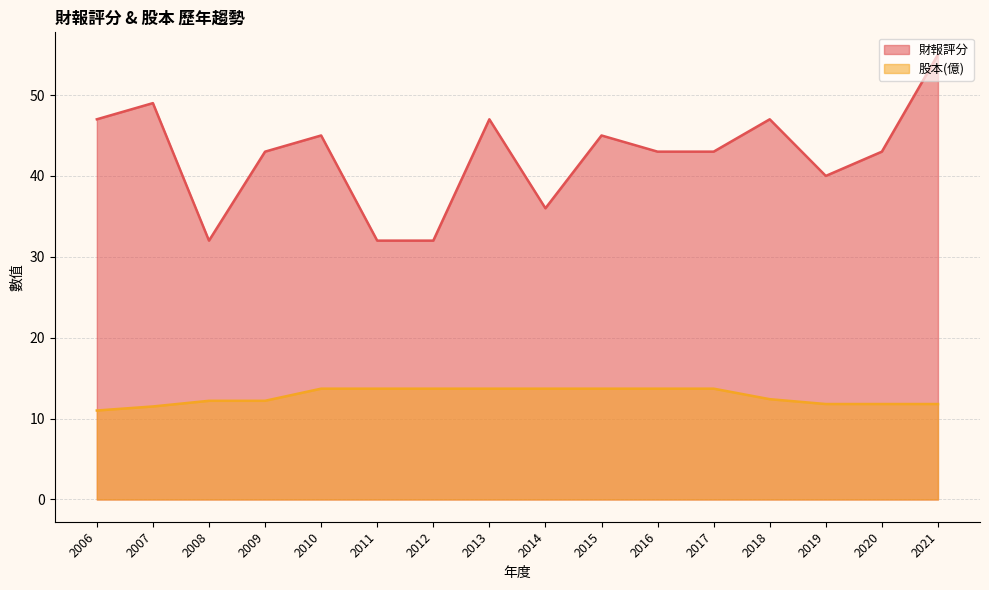

Rank the series at 2017 from highest to lowest value.

財報評分, 股本(億)